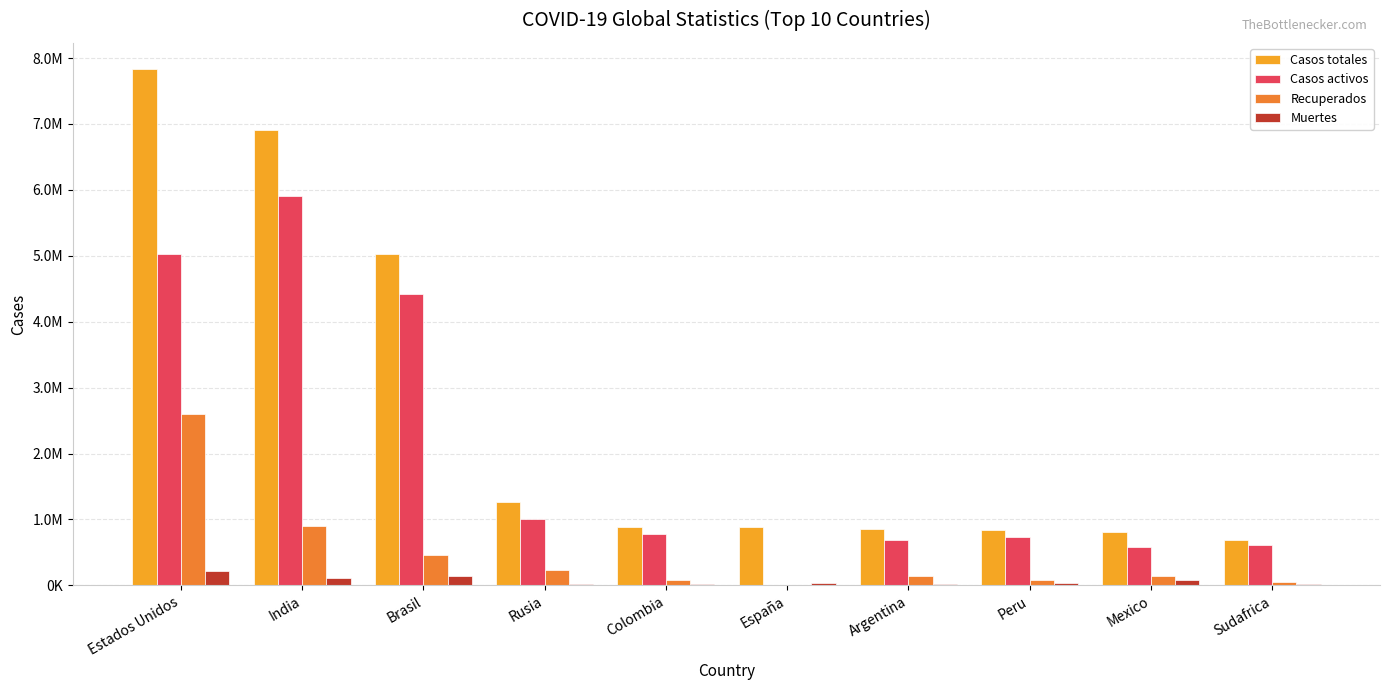

Does the chart contain stacked bars?

No